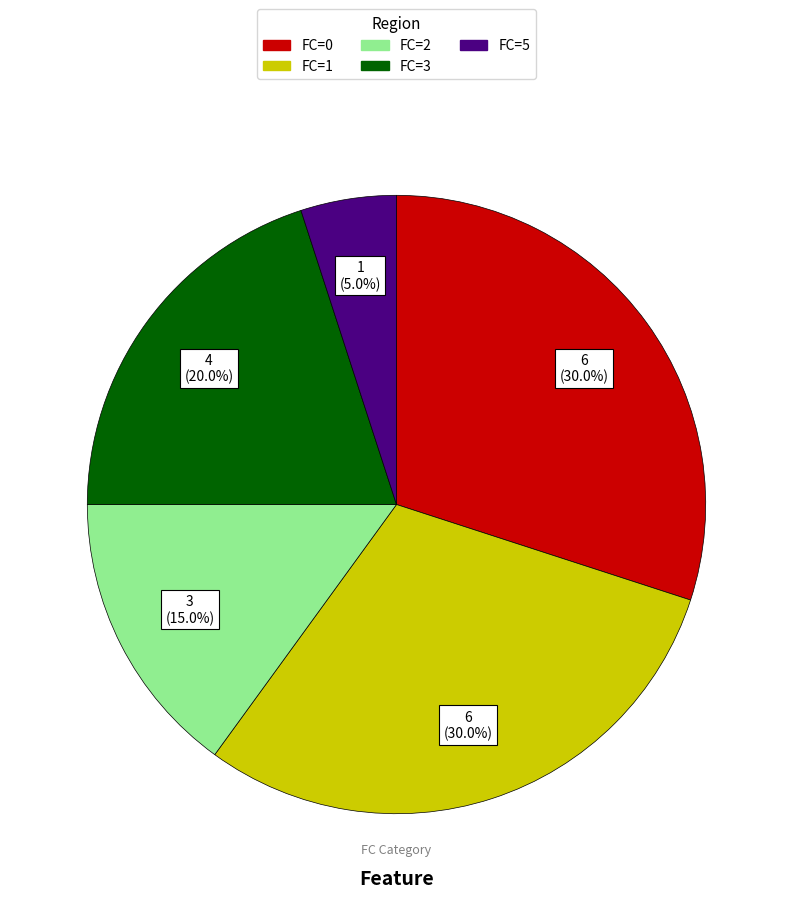

Does any single category account for the majority?

No